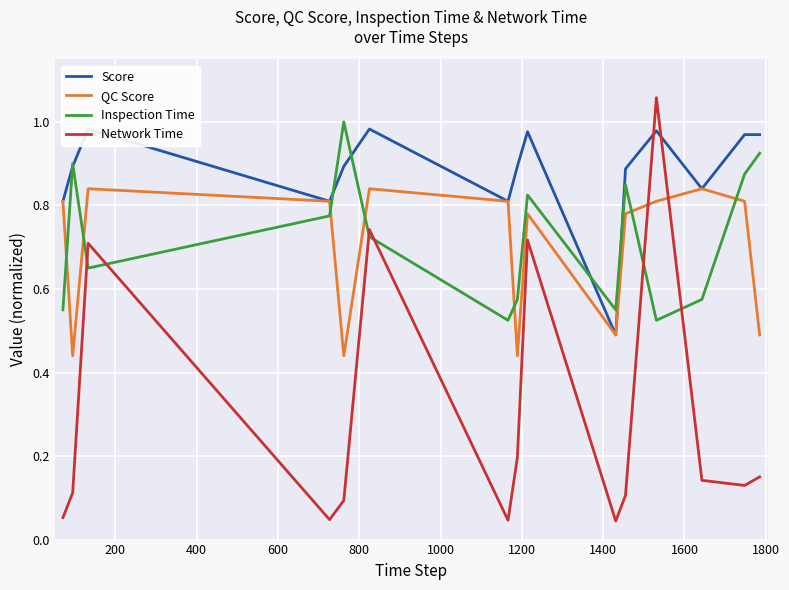

True or false: QC Score and Score cross at least once.

False